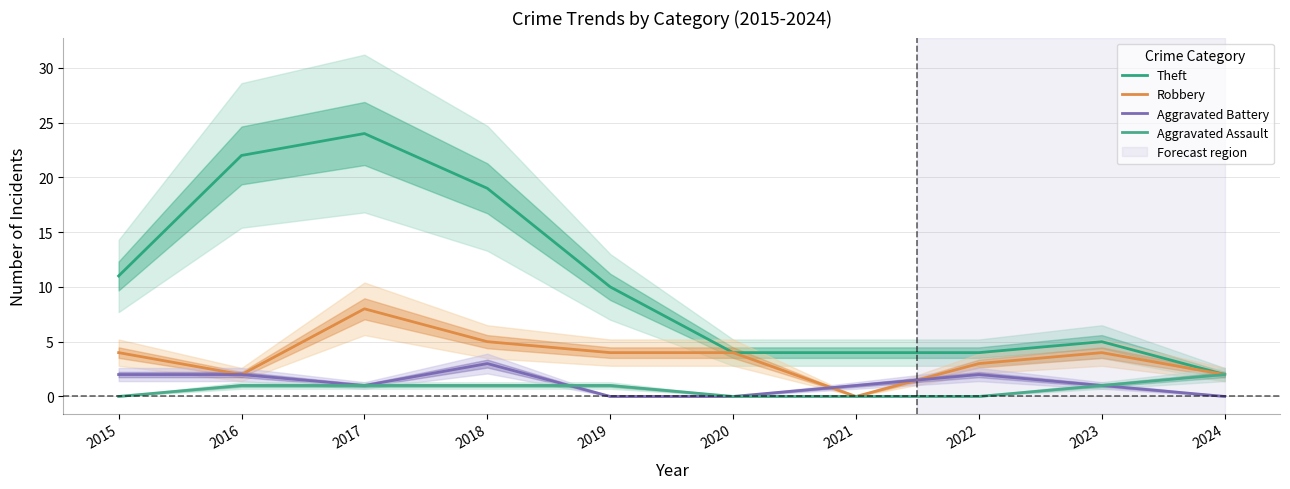

True or false: Theft and Robbery intersect in this chart.

False